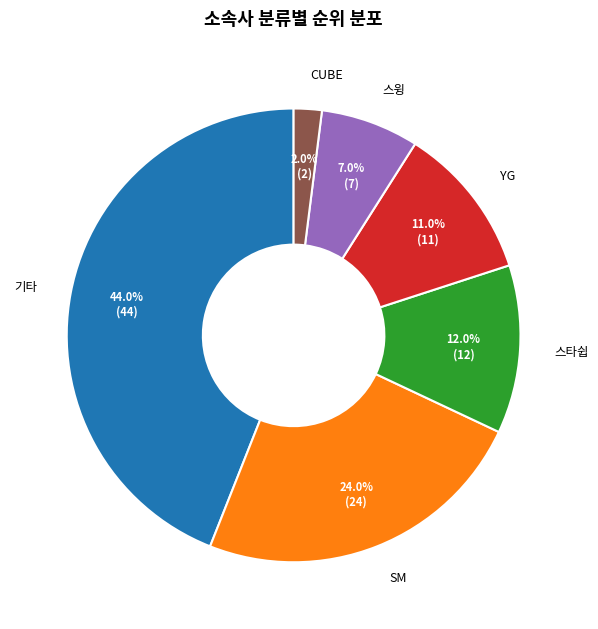

Is it true that 스타쉽 is 12% of the pie?

True